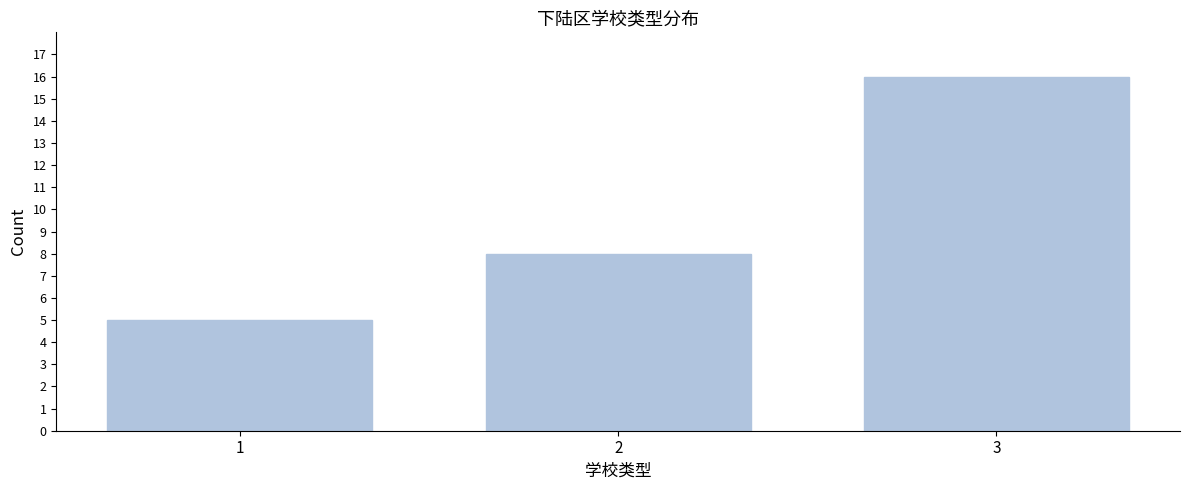

Reading right to left, what are all the values shown in this chart?

16	8	5